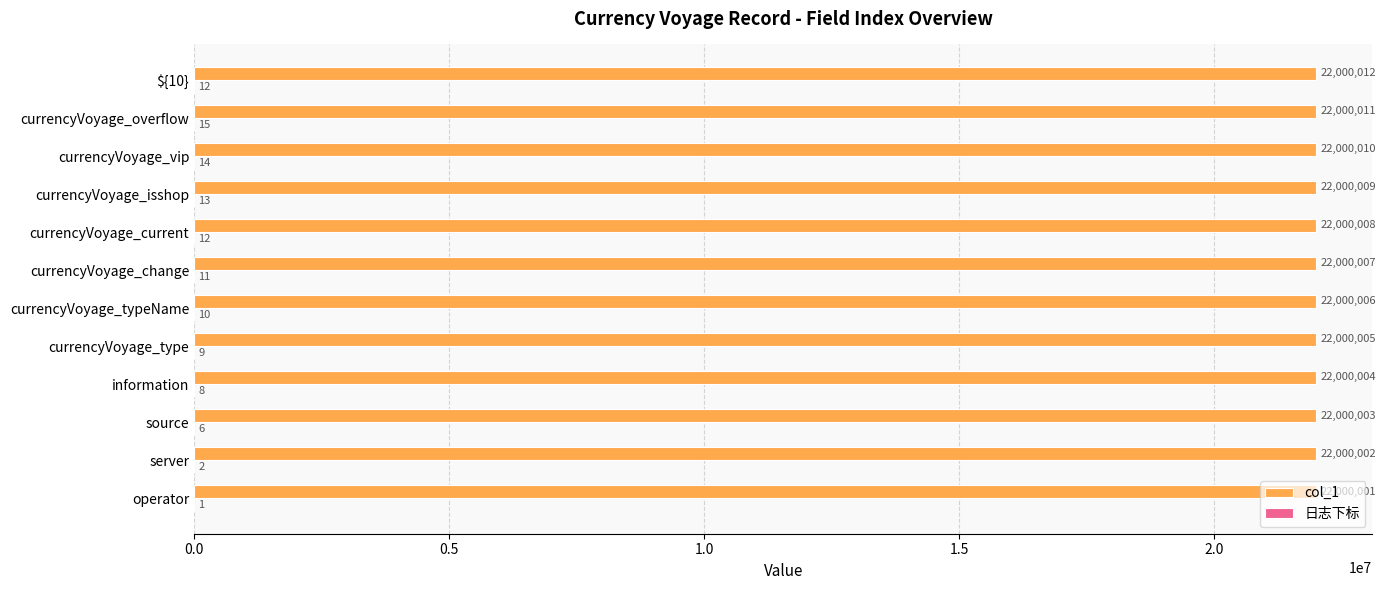

At which label is col_1 closest to 22000006?

currencyVoyage_typeName